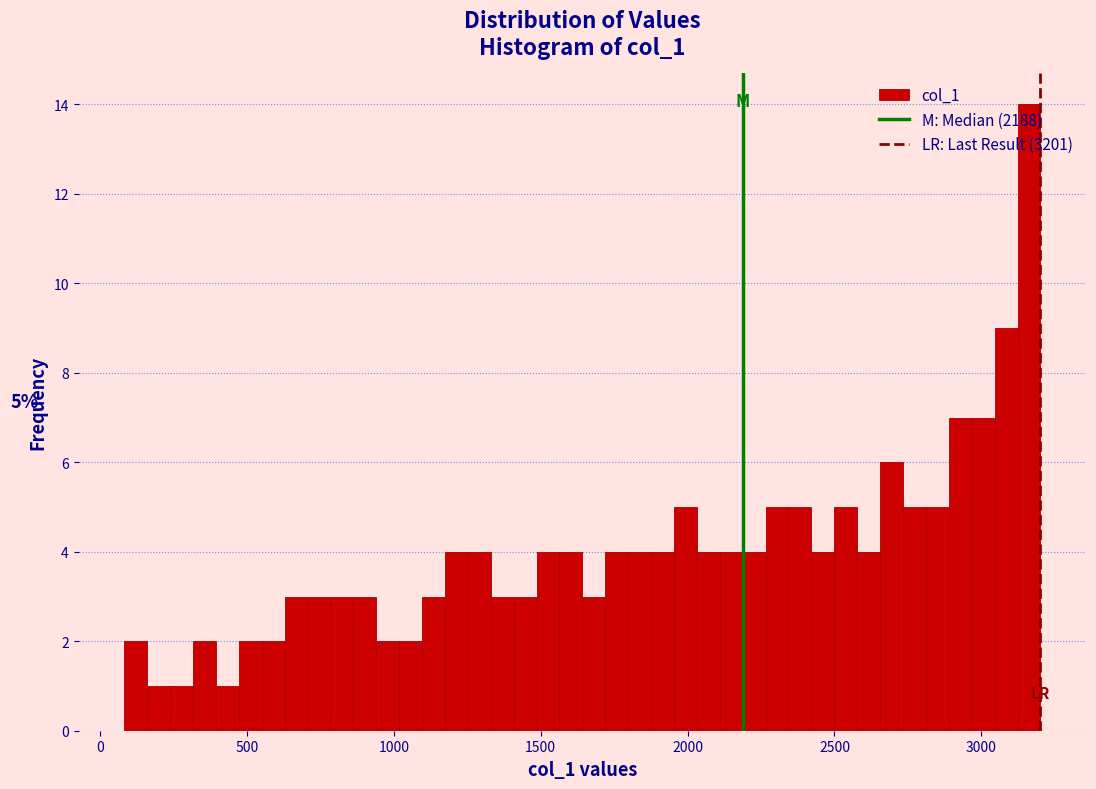

Around what value on the x-axis is the tallest bar? Give the approximate position of its centre, as read against the axis.

3150